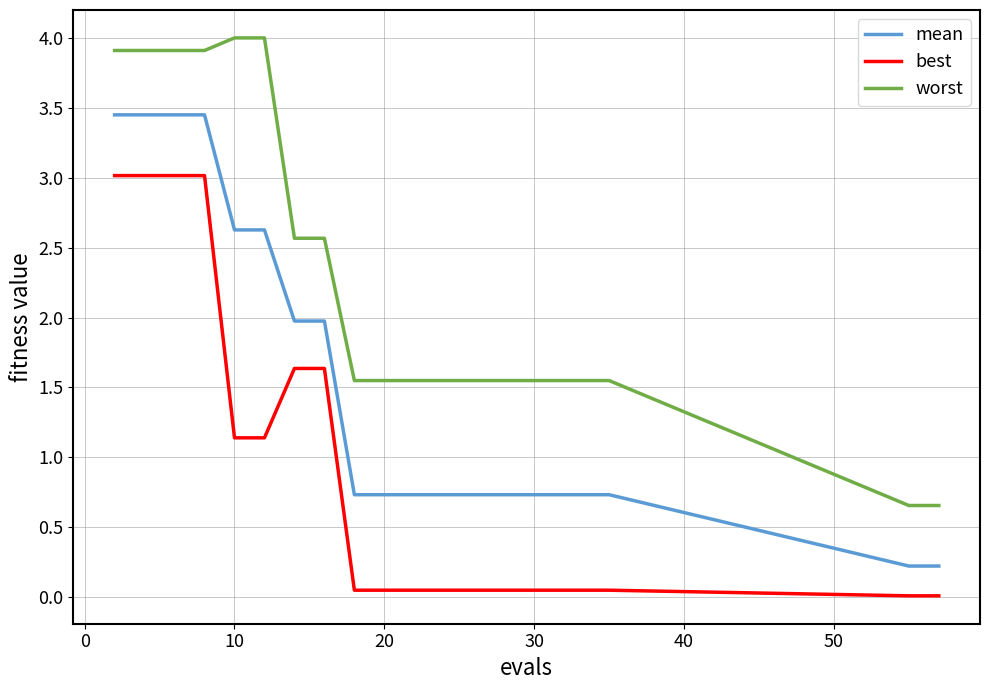

Which series has the largest total across all categories?

worst